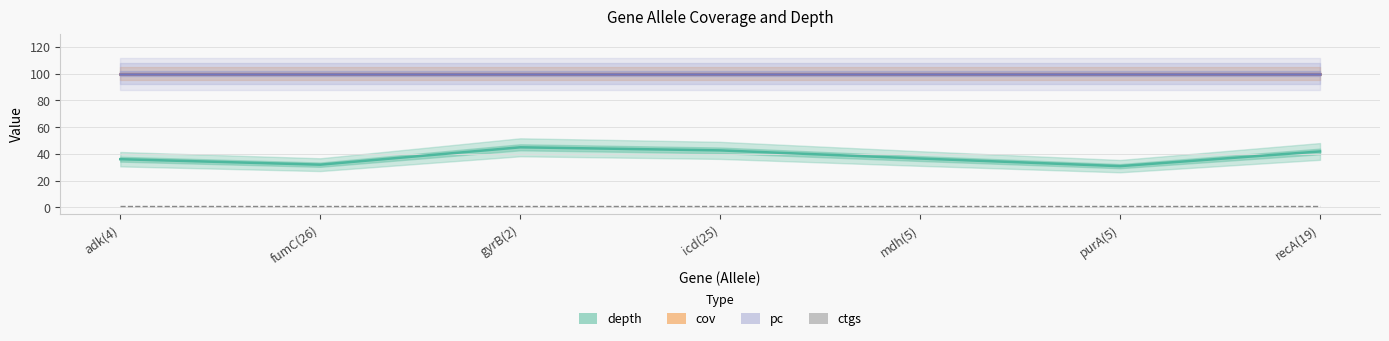

The ctgs series shows 0.2 at fumC(26). True or false?

False